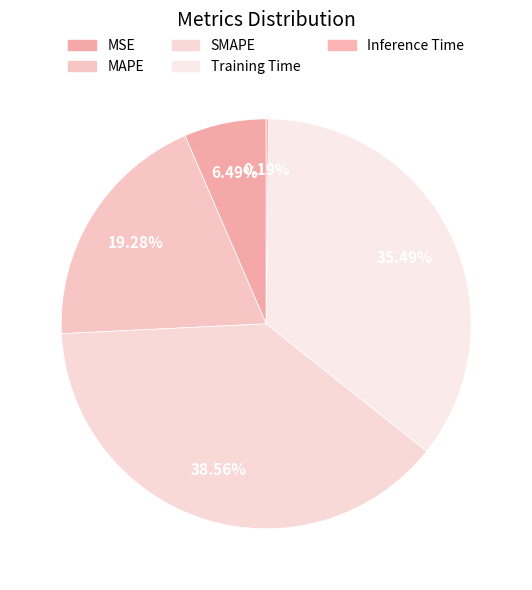

The MSE slice represents 20% of the pie. True or false?

False